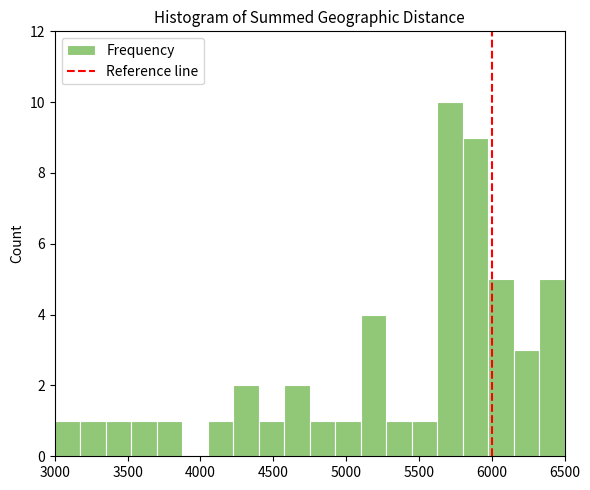

Read against the x-axis, roughly where is the centre of the tallest bar?

5700